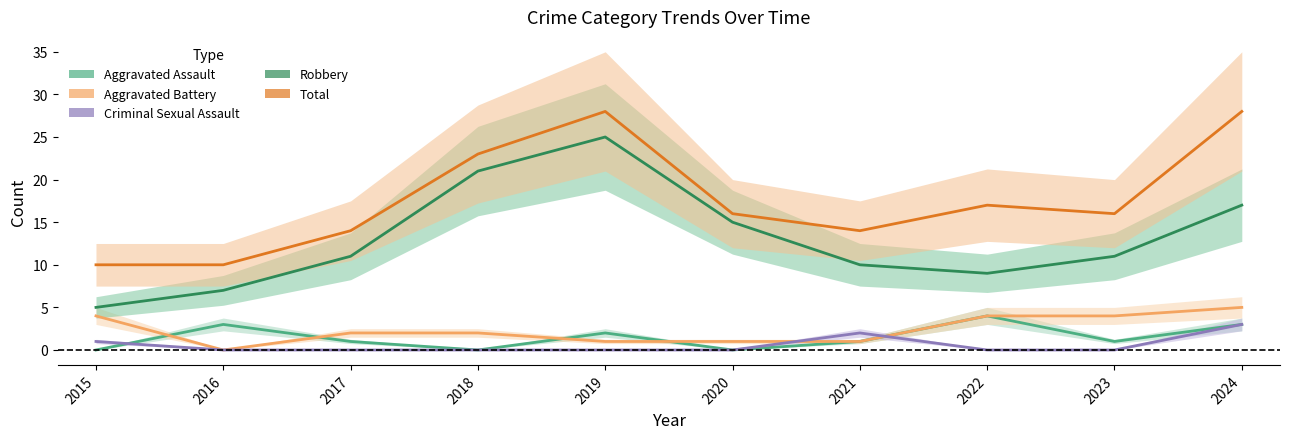

At which category does the chart reach its minimum across all series?

2015